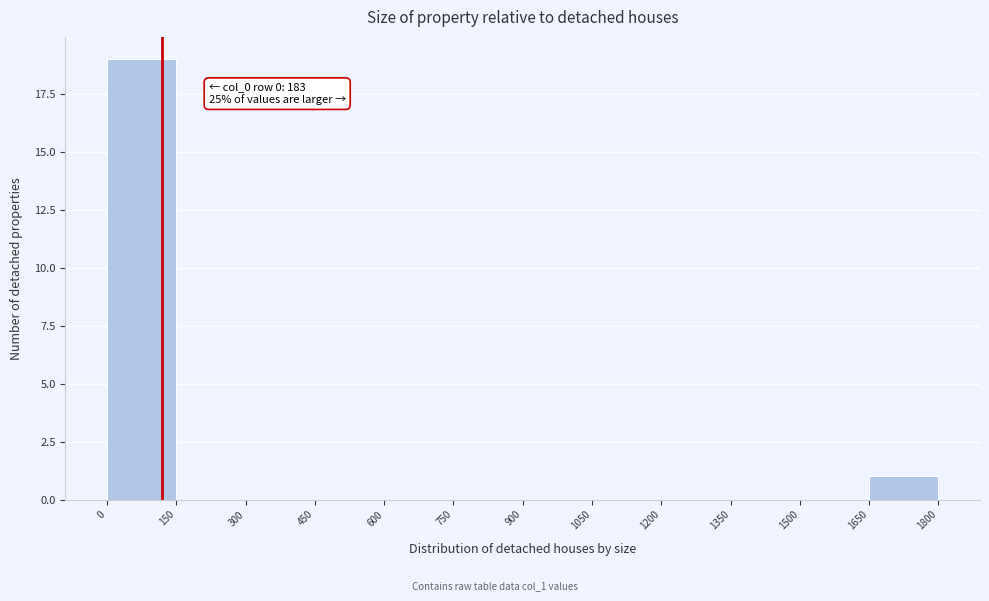

Over which range of the x-axis is the bar tallest?

0 to 150